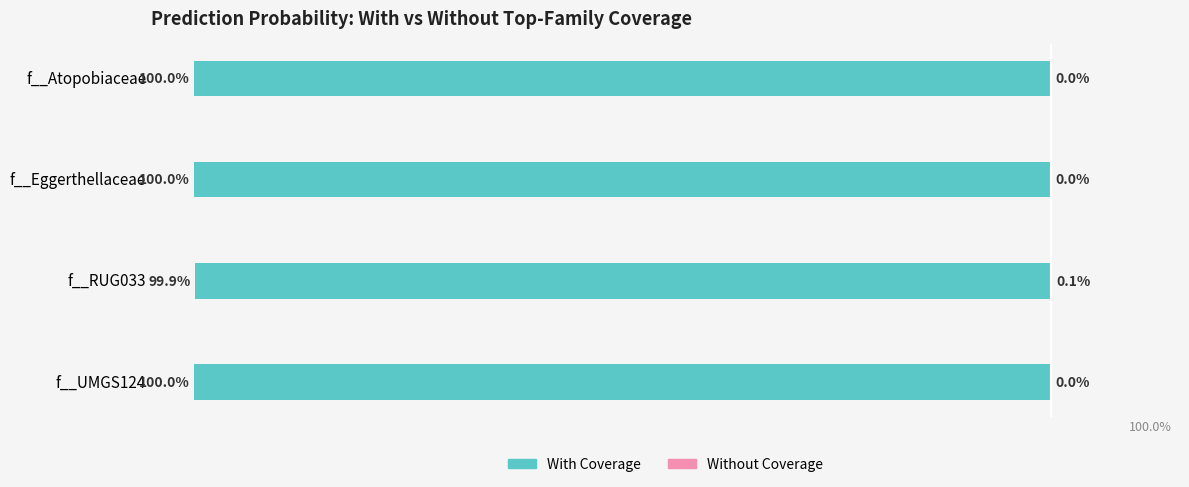

How many bars are there in total?

8